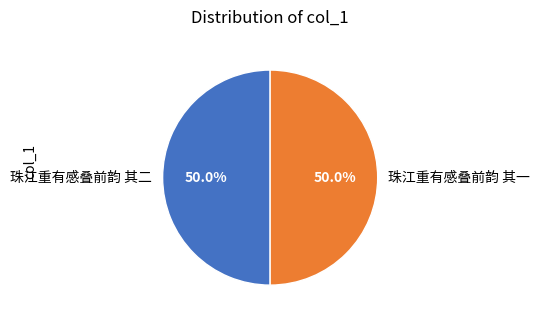

True or false: 珠江重有感叠前韵 其二 accounts for 50% of the total.

True